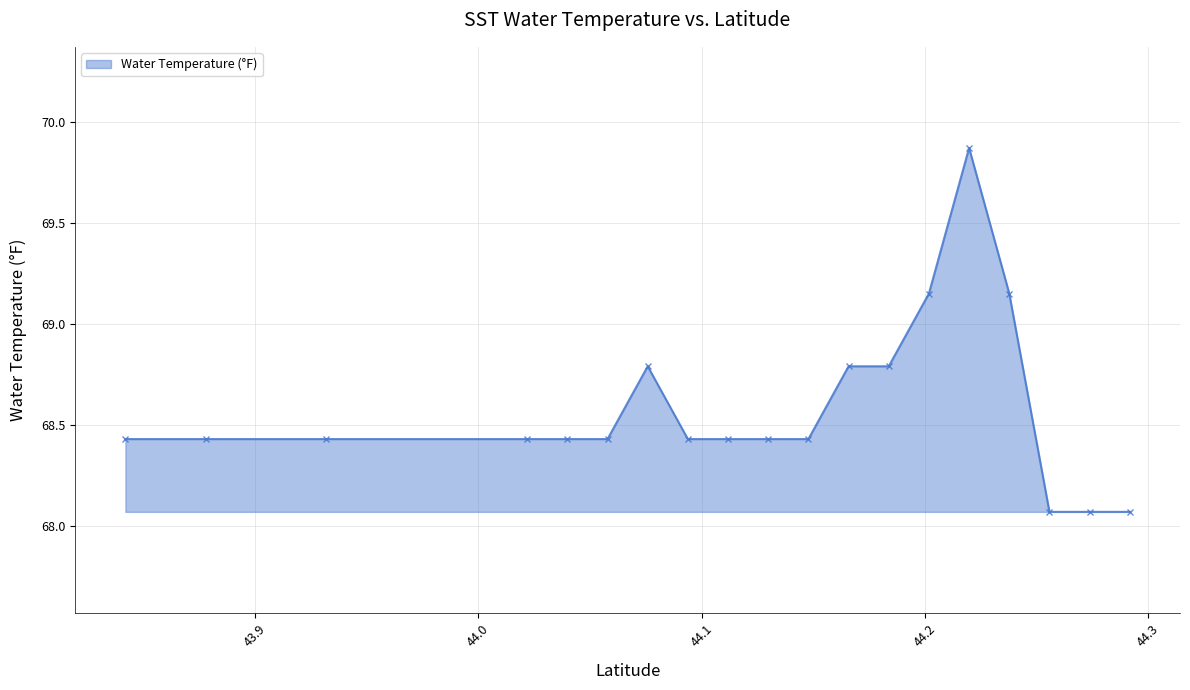

What is the difference between the maximum and second lowest values?

1.8